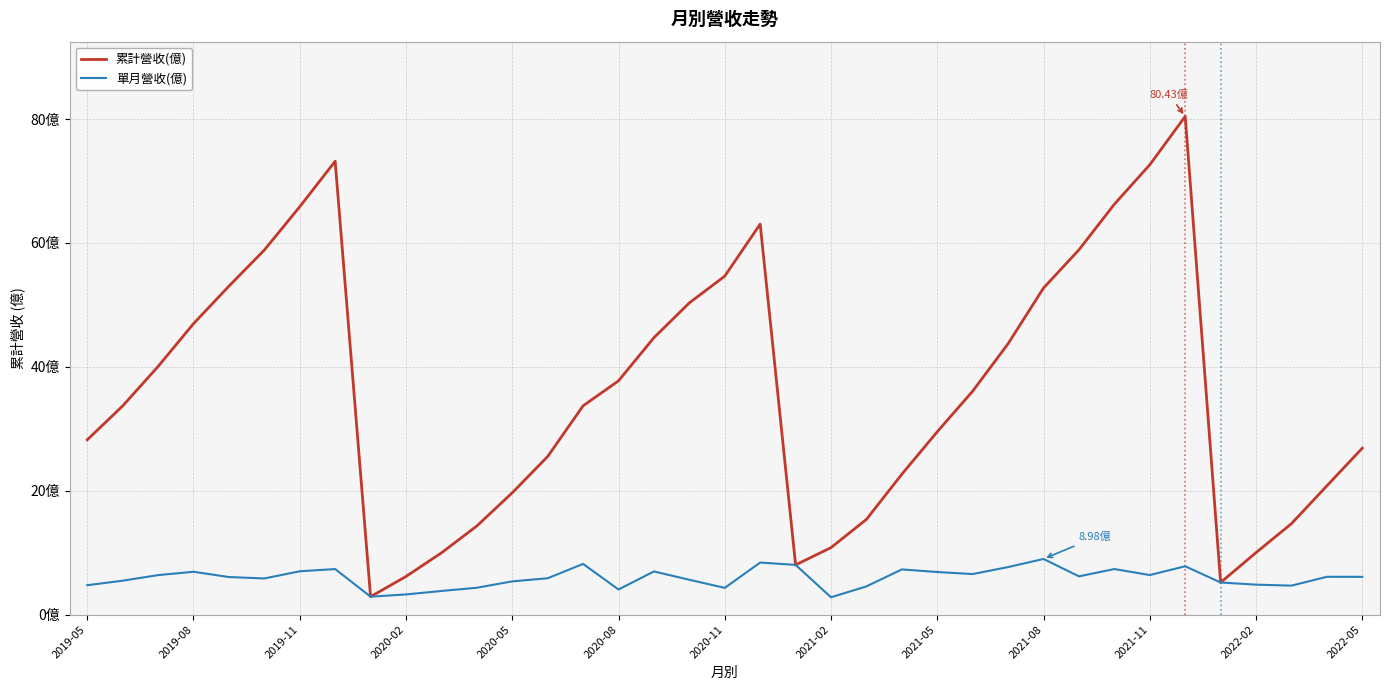

Does the chart have visible grid lines?

Yes